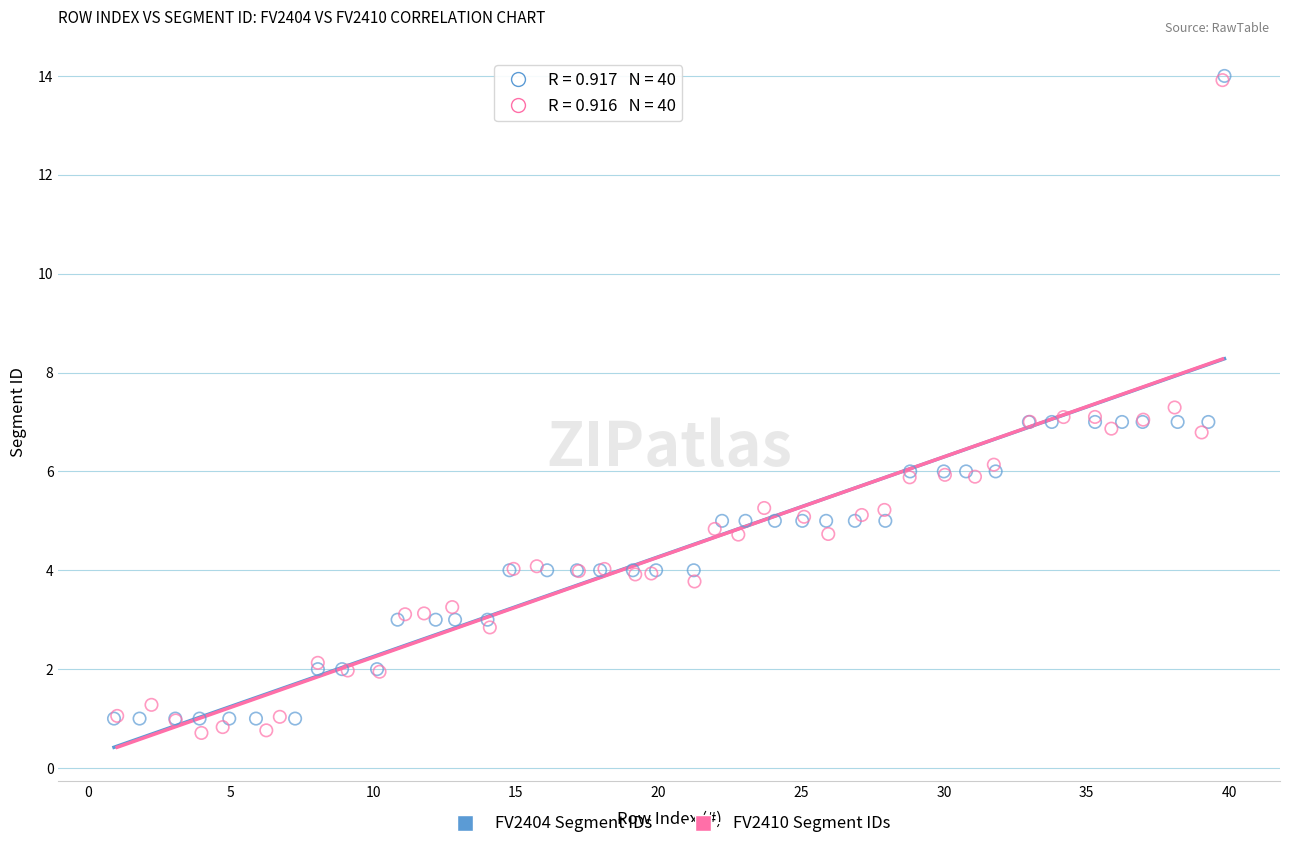

What are all the series names shown in the legend?

FV2404 Segment IDs, FV2410 Segment IDs